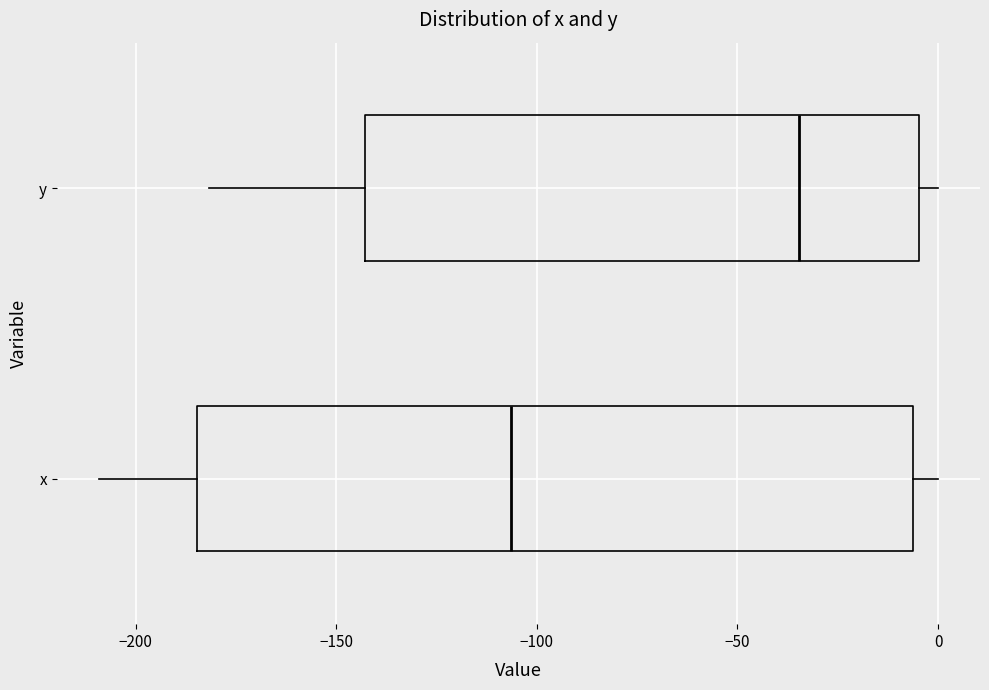

Comparing the boxes themselves (not the whiskers), which one is the widest?

x